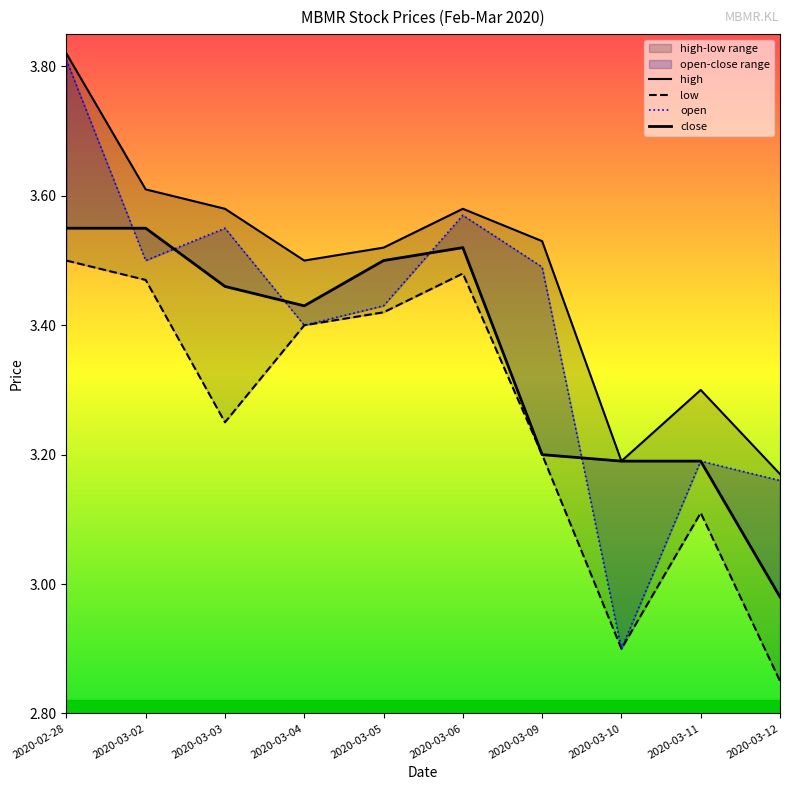

What is the minimum value shown in the chart?

2.9